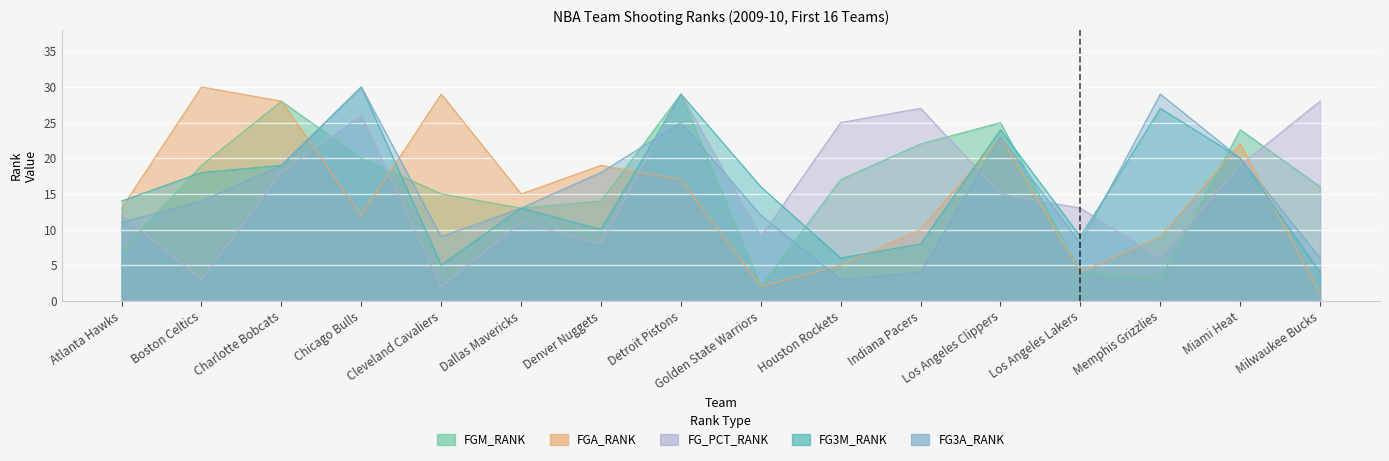

What position from the left is Atlanta Hawks?

1